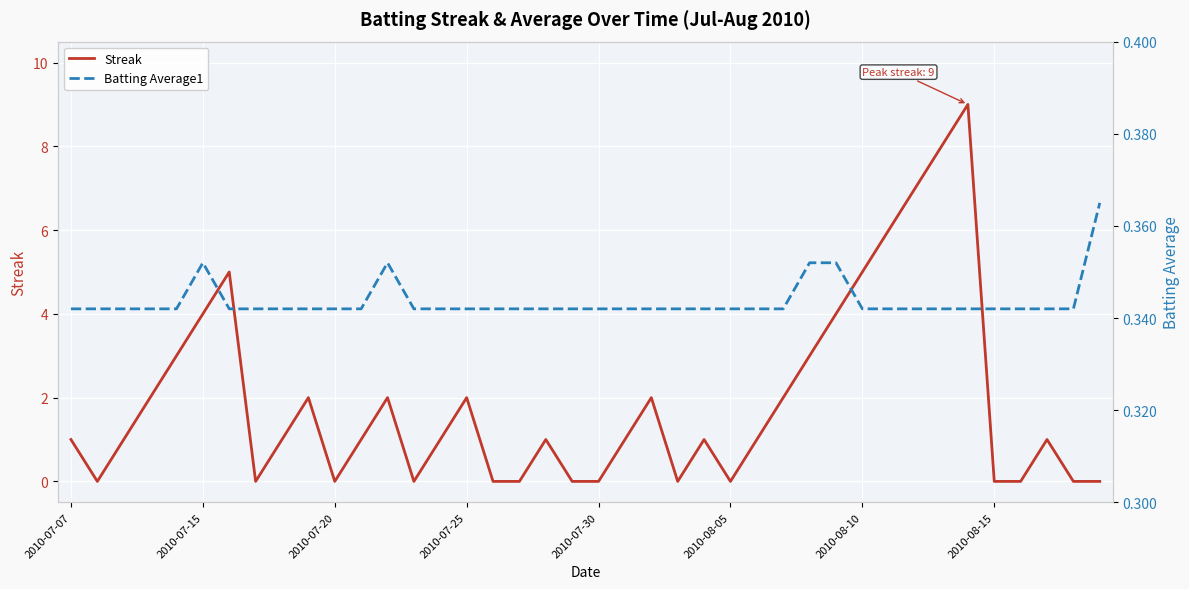

Which series has the largest range (max minus min)?

Streak